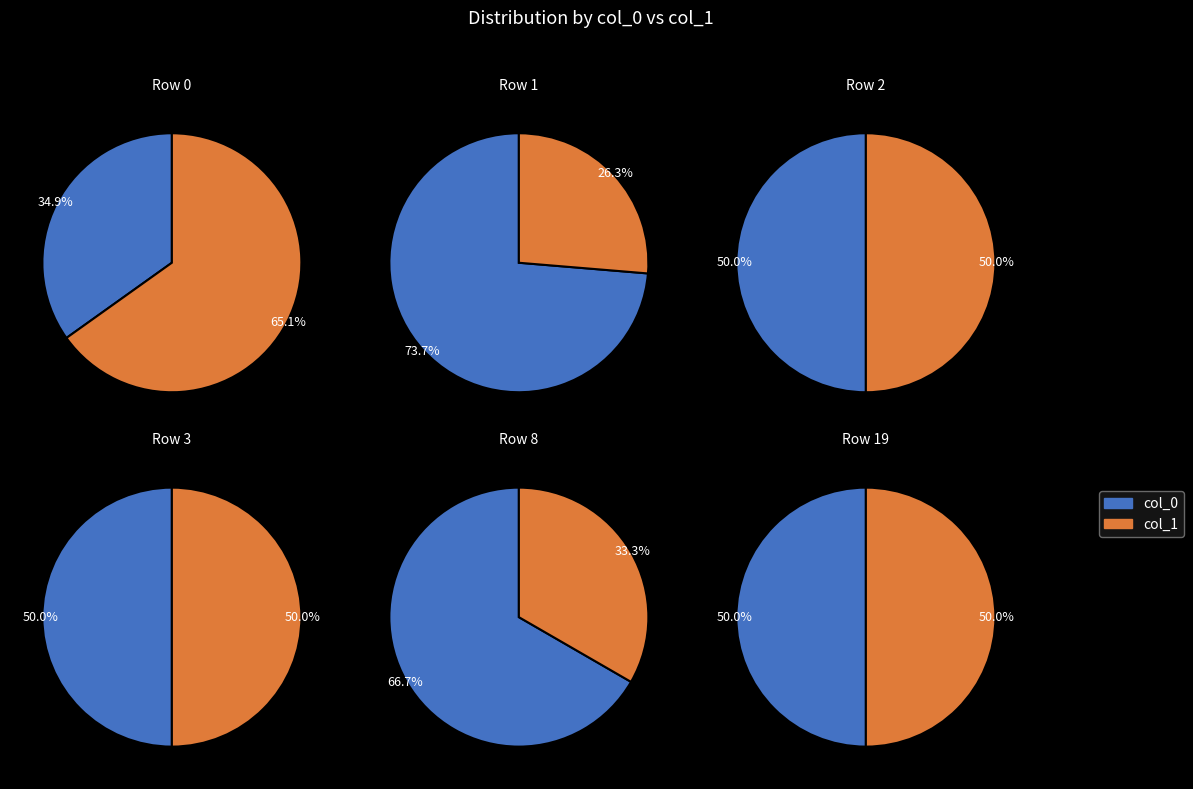

Which slice is the smallest?

Row 8